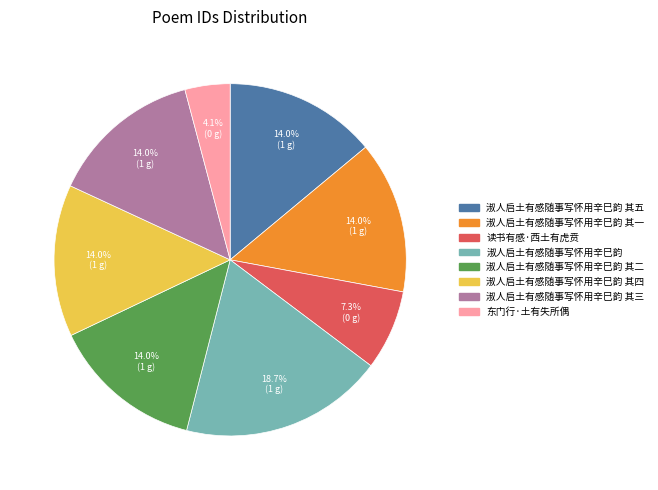

Does any single category account for the majority?

No